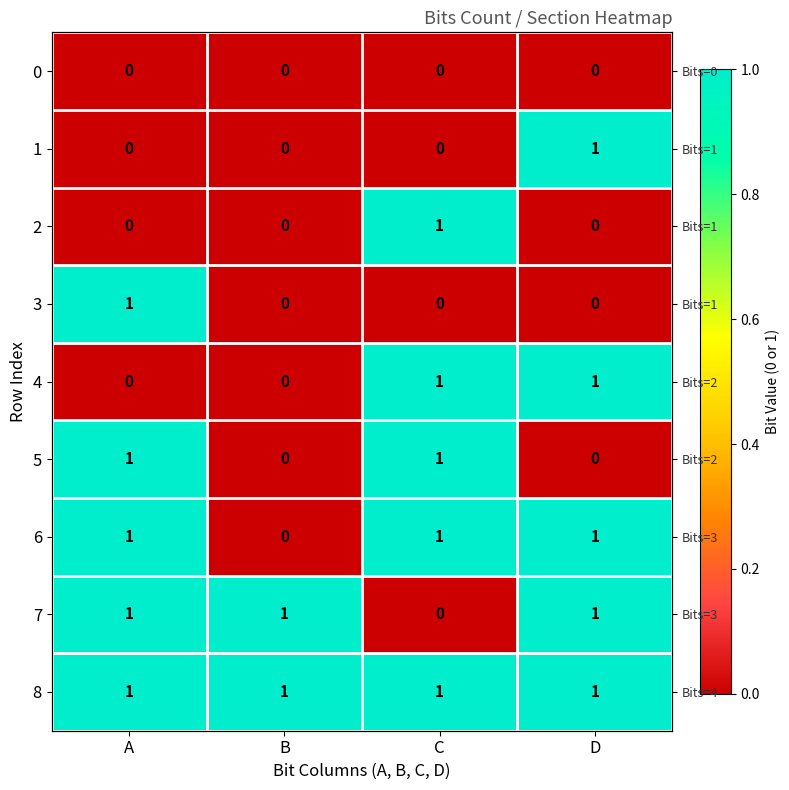

What is the greatest value displayed?

1